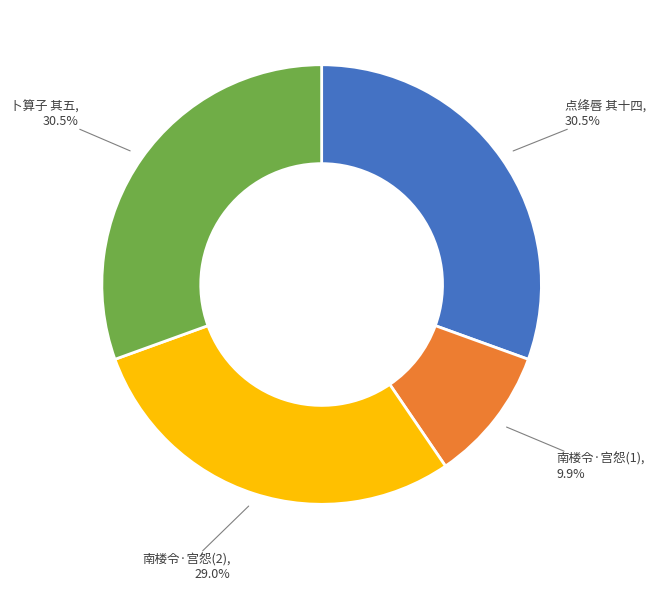

Count the number of slices in the pie.

4